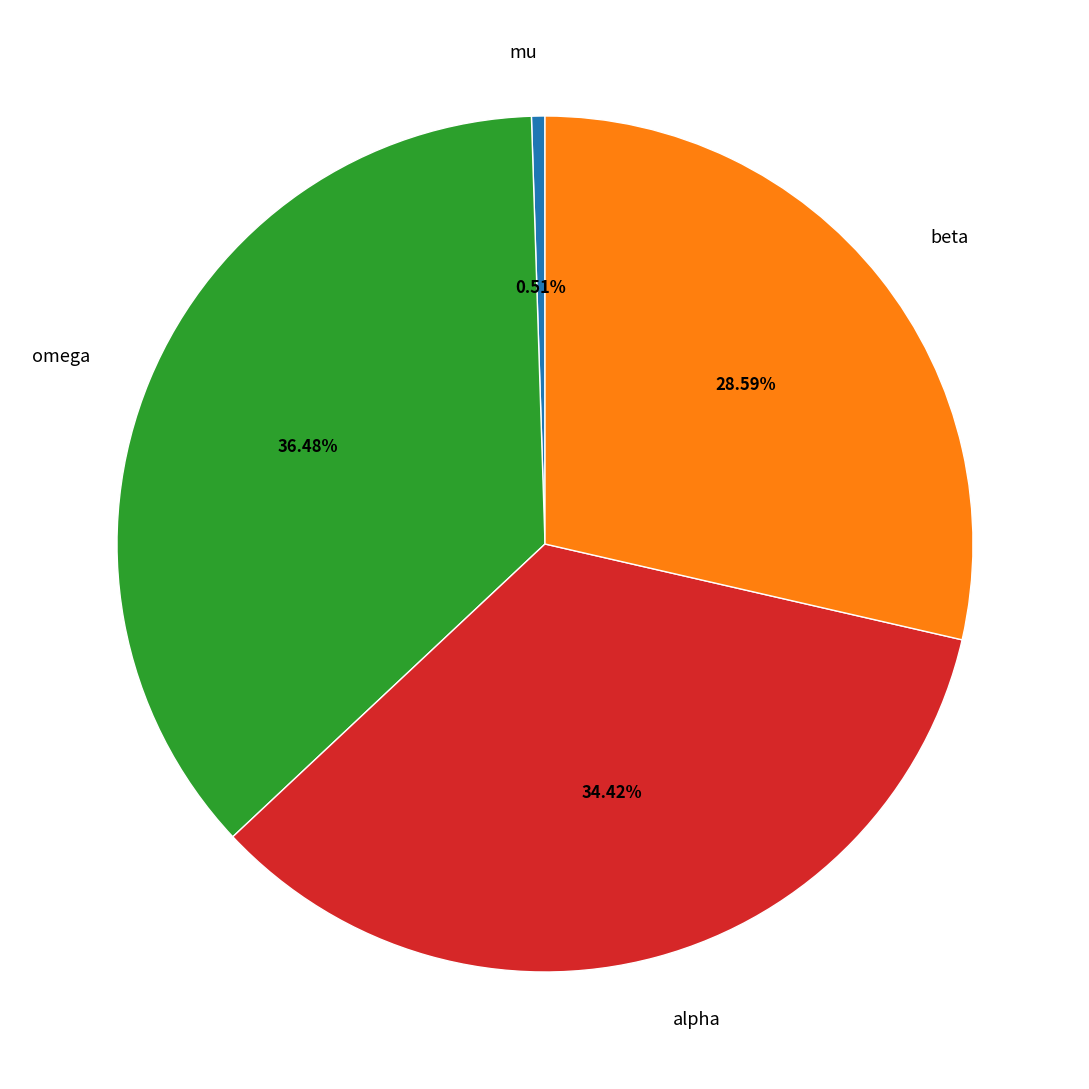

Is it true that mu is 1% of the pie?

True